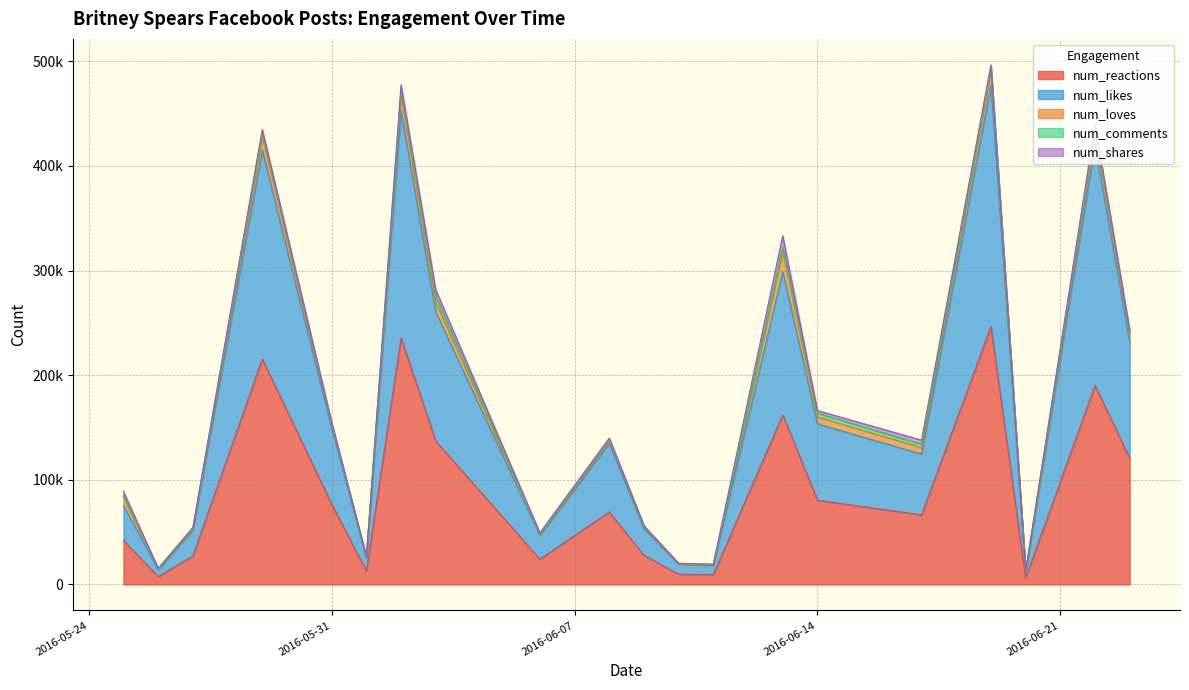

True or false: num_likes has a value of 229649 at 2016-06-22.

True